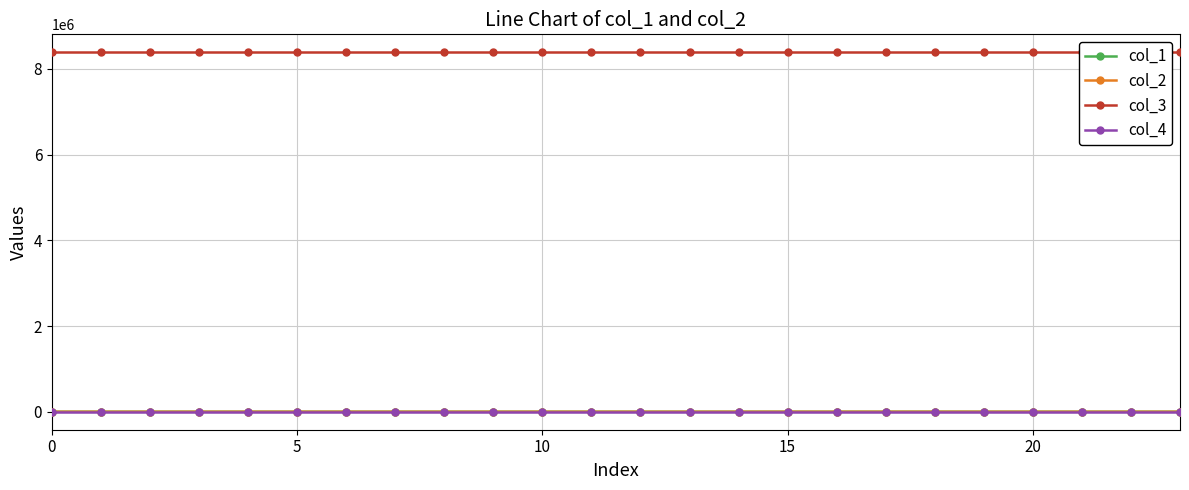

What is the sum of all col_2 values?

-0.7